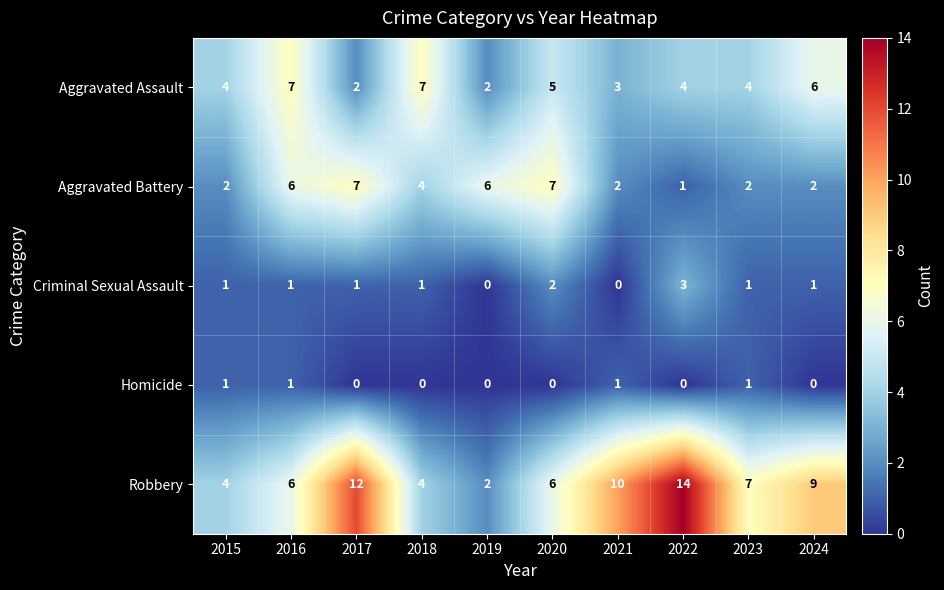

The Criminal Sexual Assault series shows 0 at 2021. True or false?

True